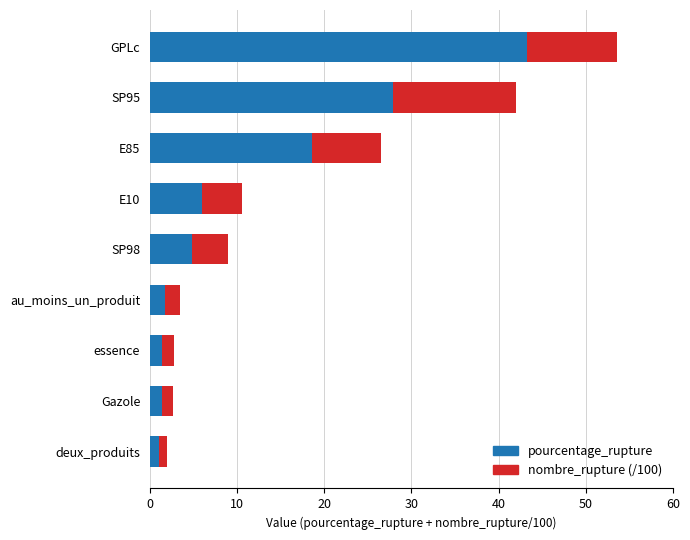

At which category is the sum across all series the highest?

GPLc